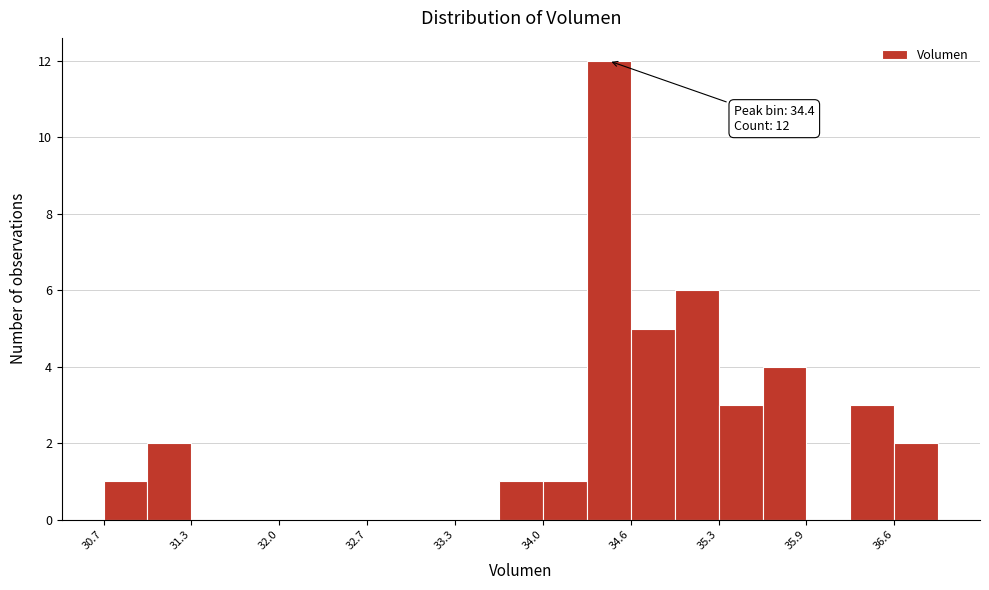

Around what value on the x-axis is the tallest bar? Give the approximate position of its centre, as read against the axis.

34.4